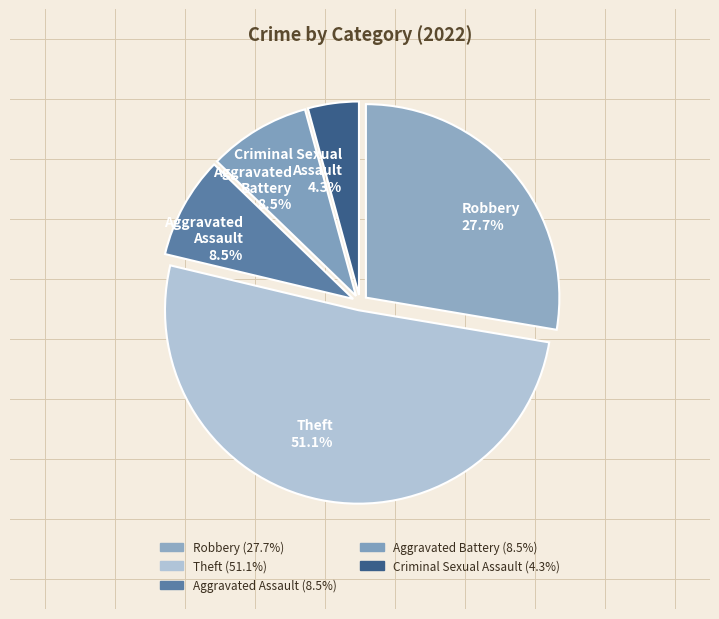

Approximately how many times larger is the value at Theft compared to Aggravated Battery?

6.0